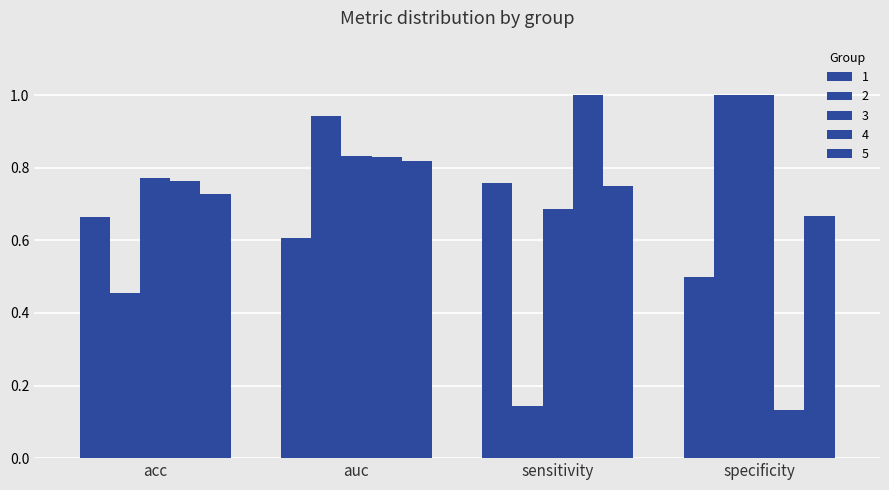

What is the difference between the second highest and second lowest values in the 4 series?

0.1